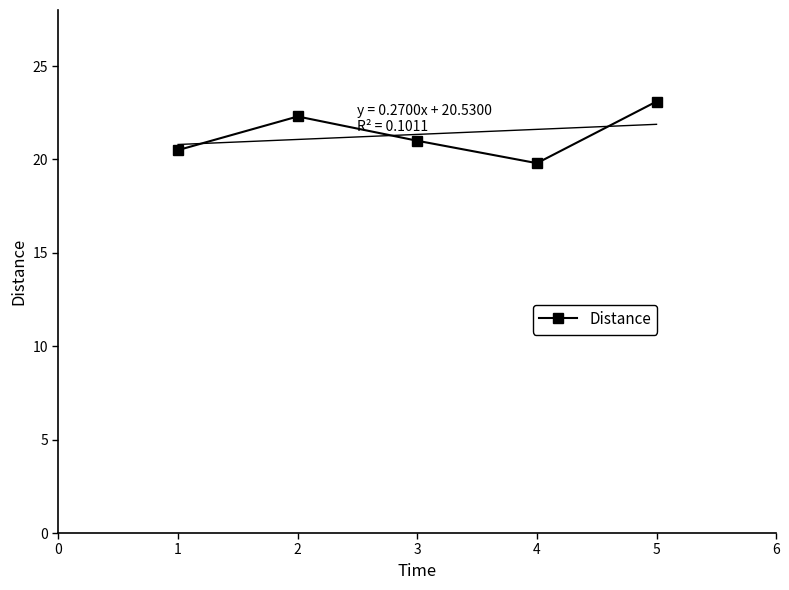

Count the number of values greater than 21.

2